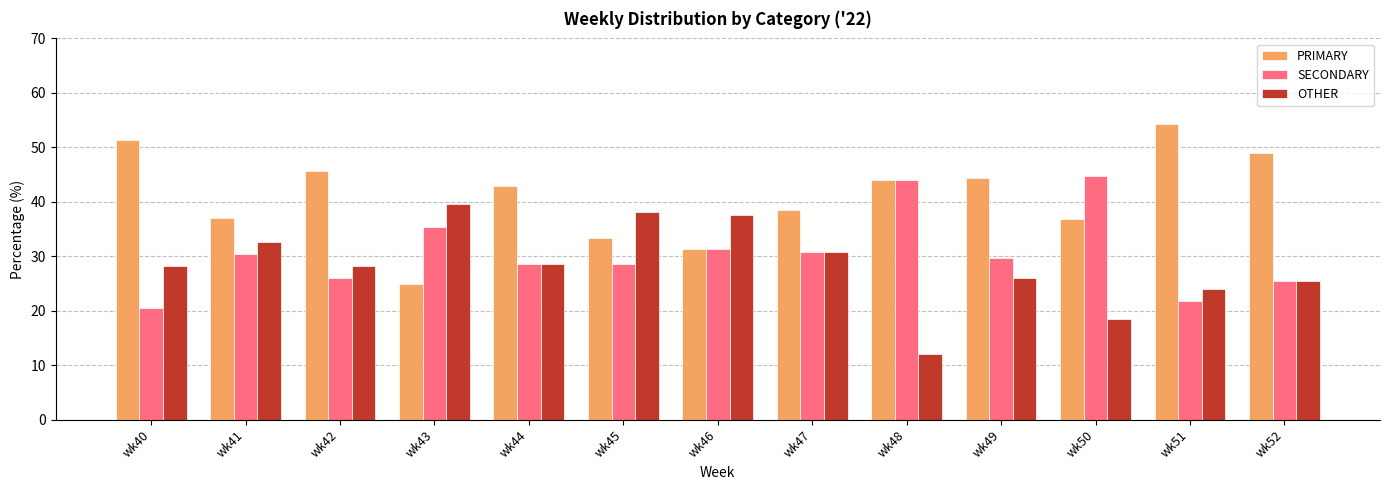

Which series has the largest range (max minus min)?

PRIMARY